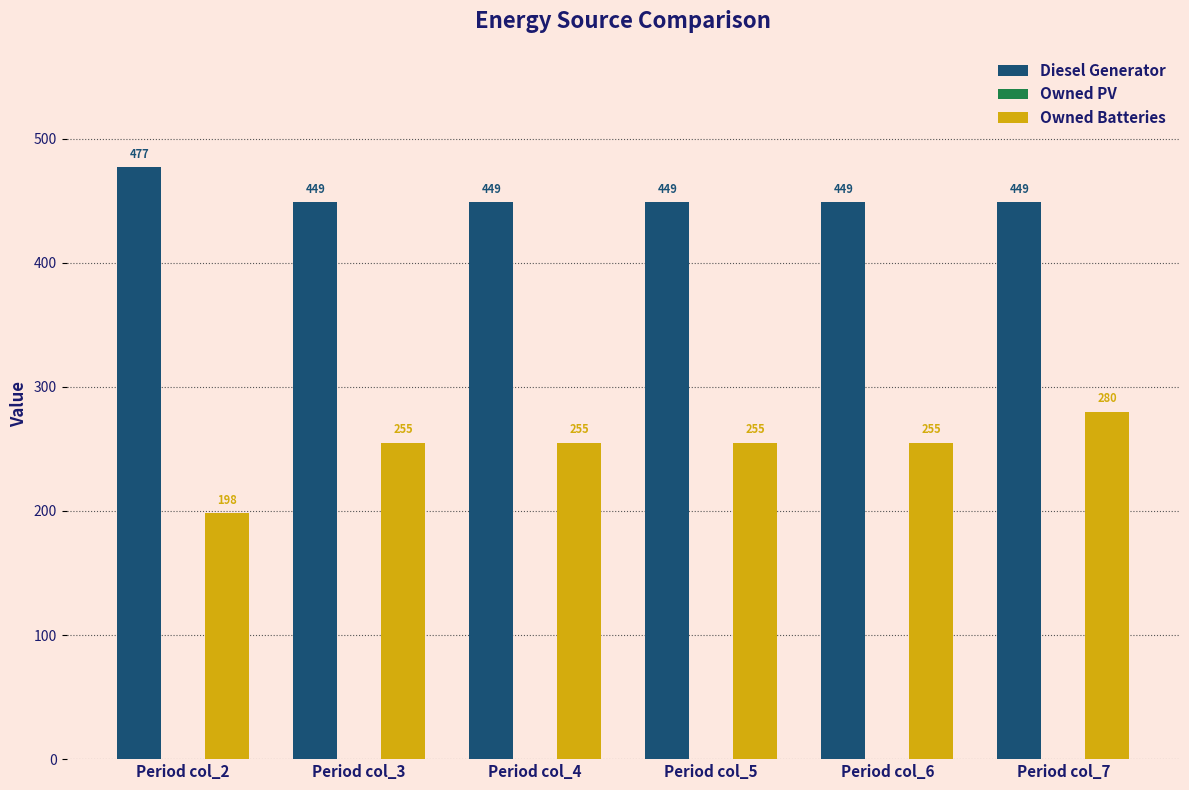

Which series has the largest total across all categories?

Diesel Generator